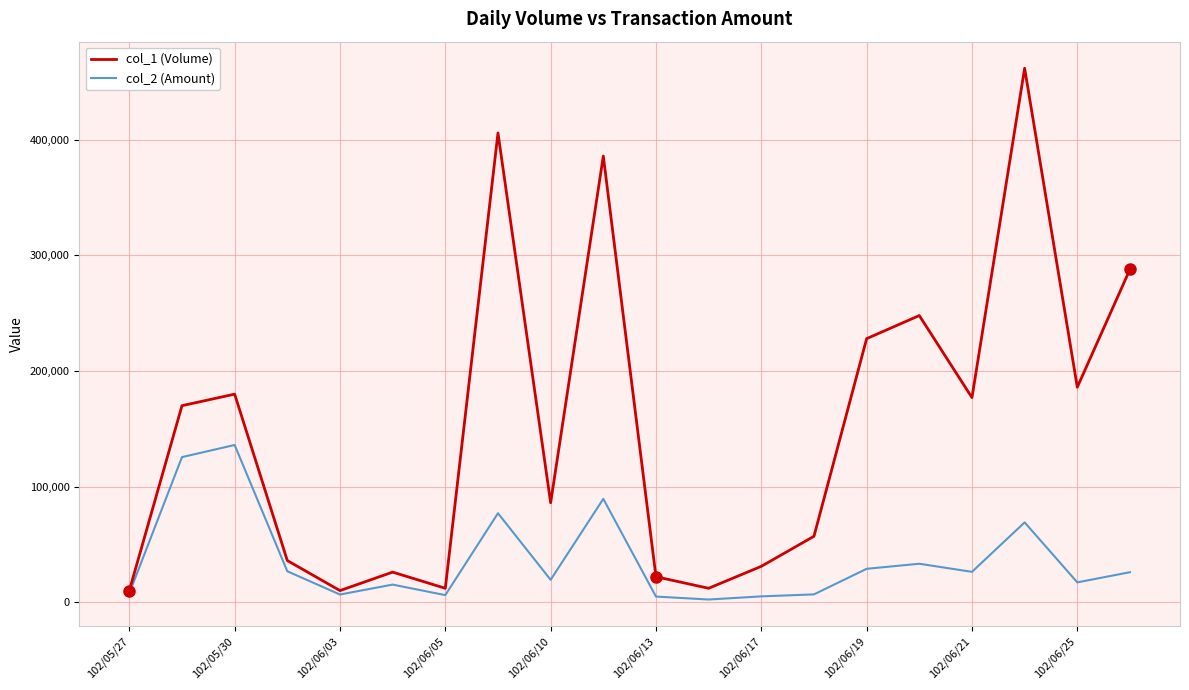

In col_1 (Volume), how many points are lower than both neighbors (excluding endpoints)?

6